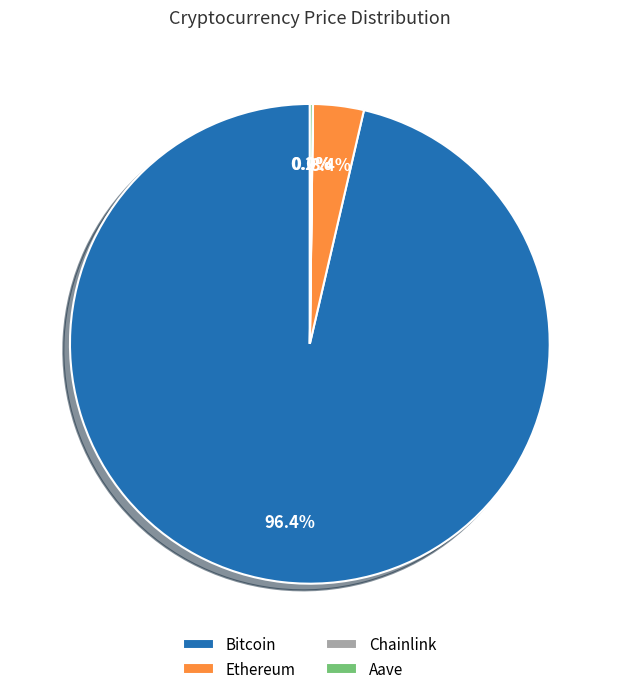

To the nearest percent, what portion does Bitcoin represent?

96%